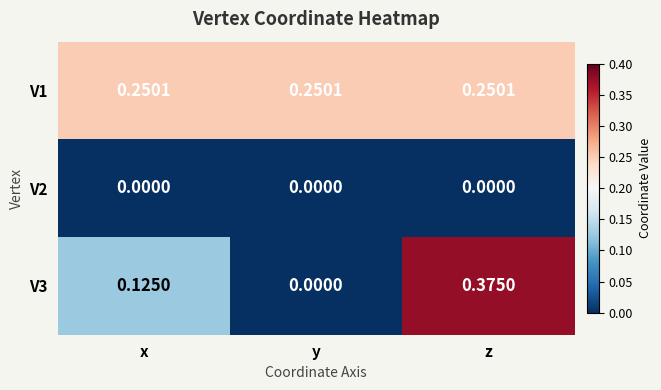

Count the number of data series in this chart.

3